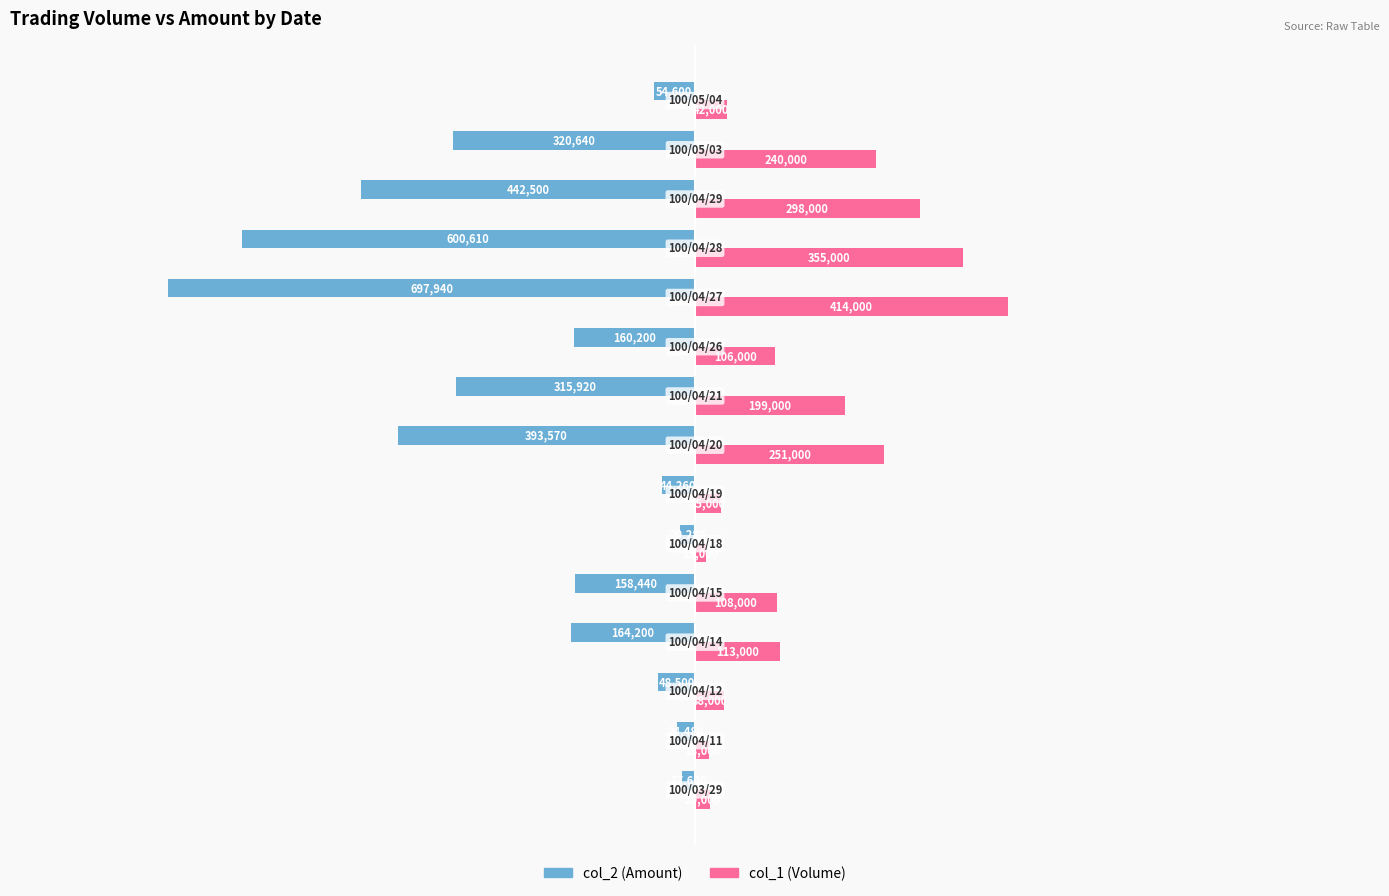

Which series has the largest total across all categories?

col_1 (Volume)